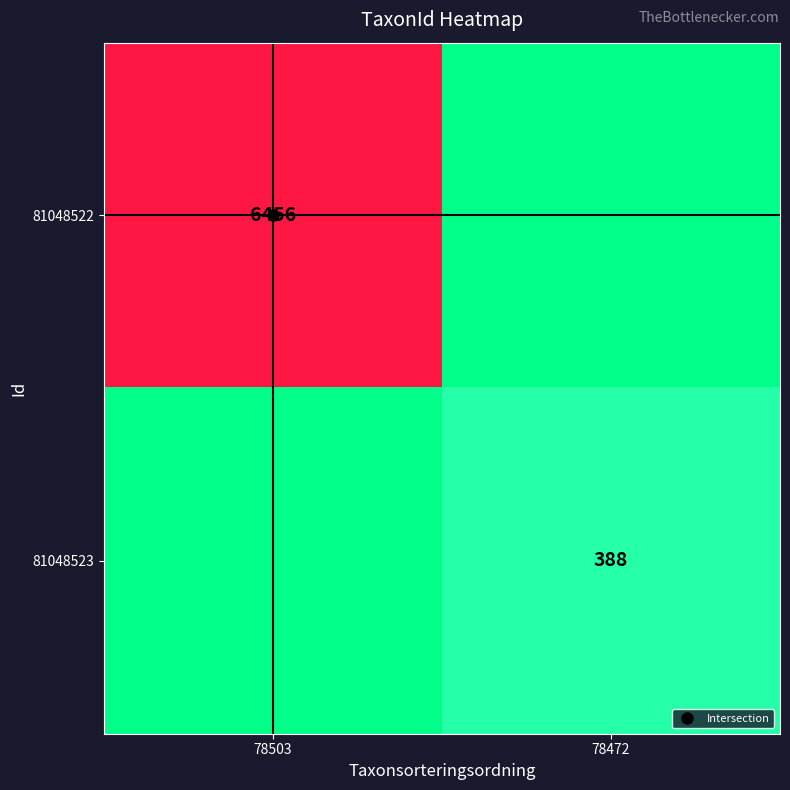

Which series changed the most between 78503 and 78472?

81048522